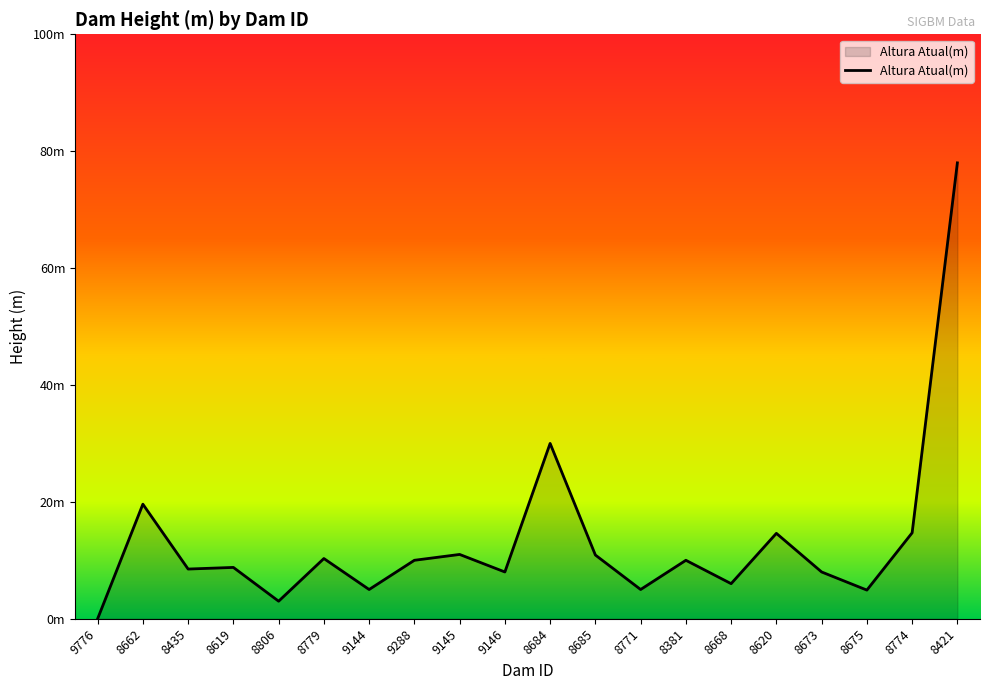

What is the label of the 12th point from the right?

9145